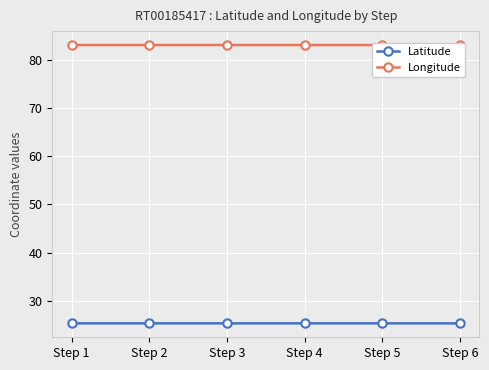

What is the value of the Latitude point at the 4th from the left?

25.3